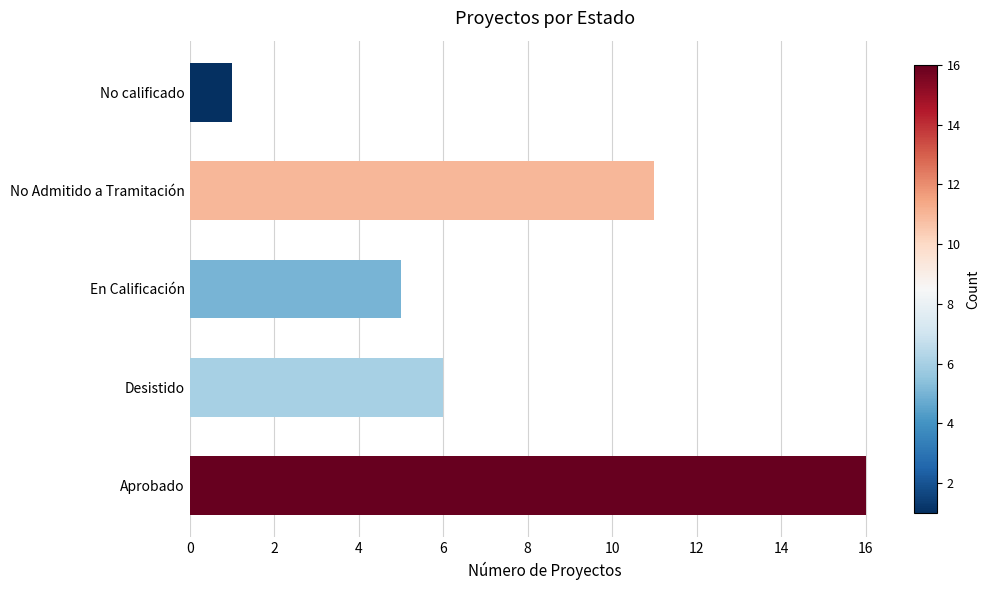

How many values are below 6?

2